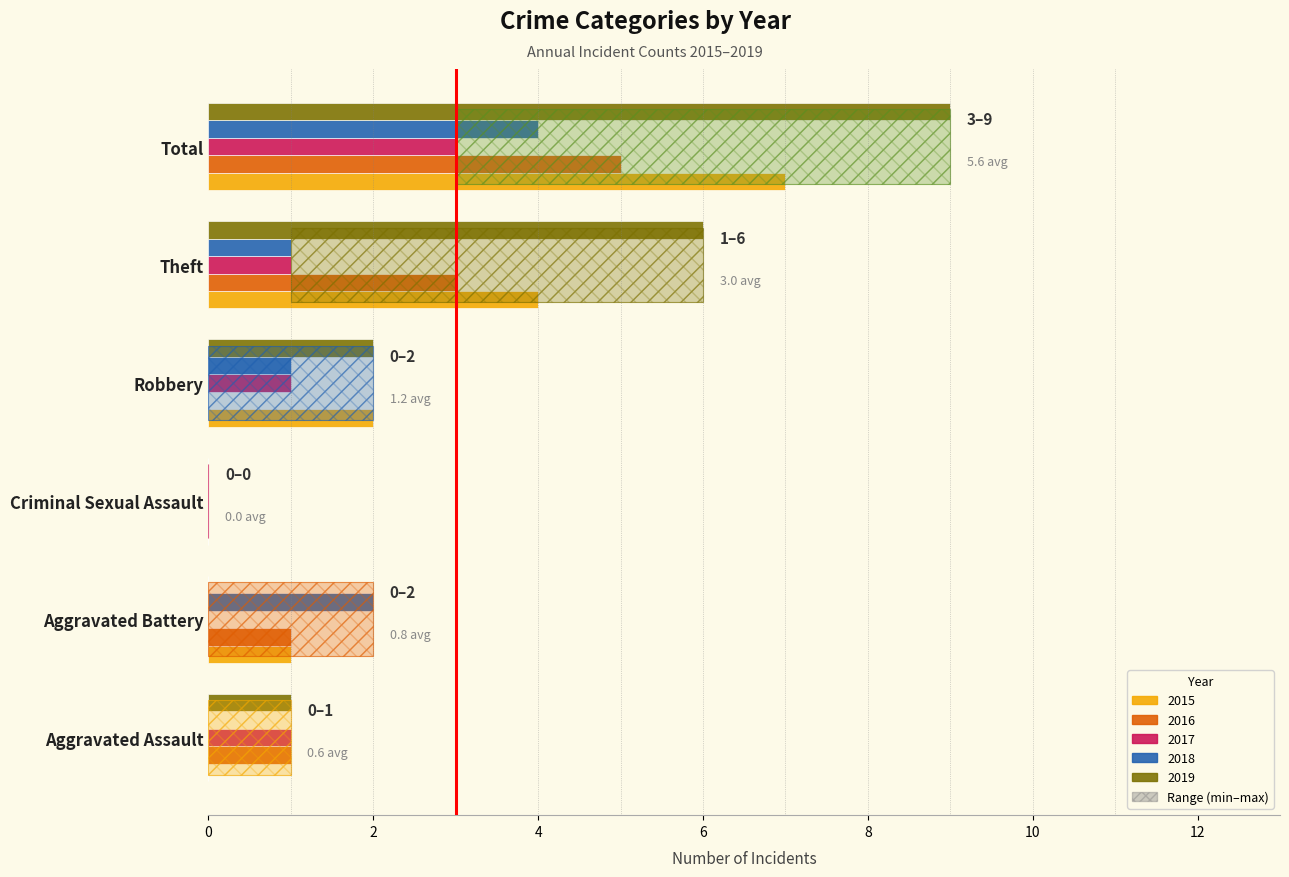

What position from the left is Aggravated Battery?

2